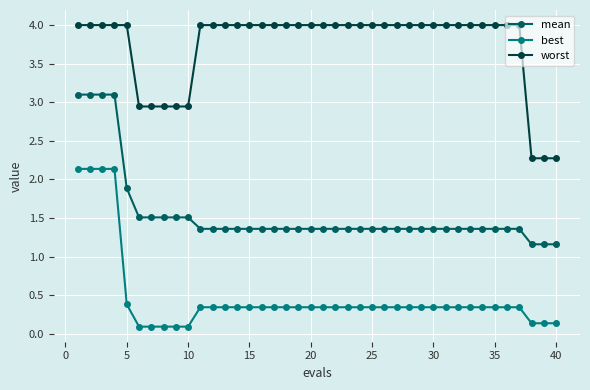

Rank the series by their average value, from lowest to highest.

best, mean, worst